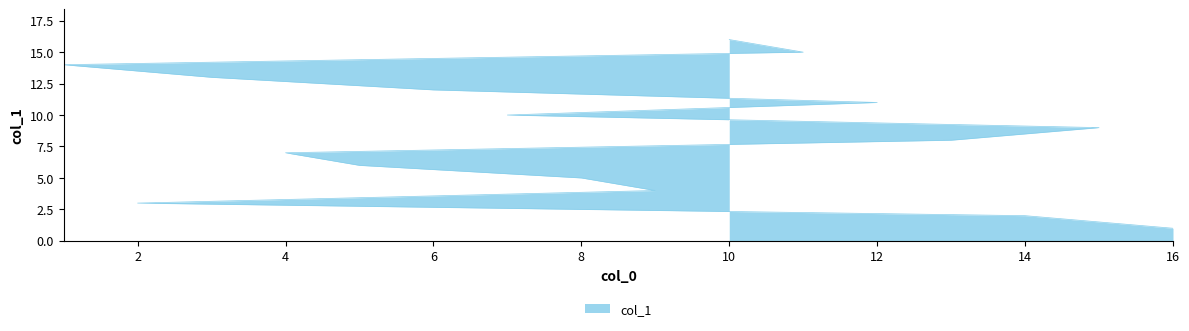

The chart shows a value of 10 at 7. True or false?

True